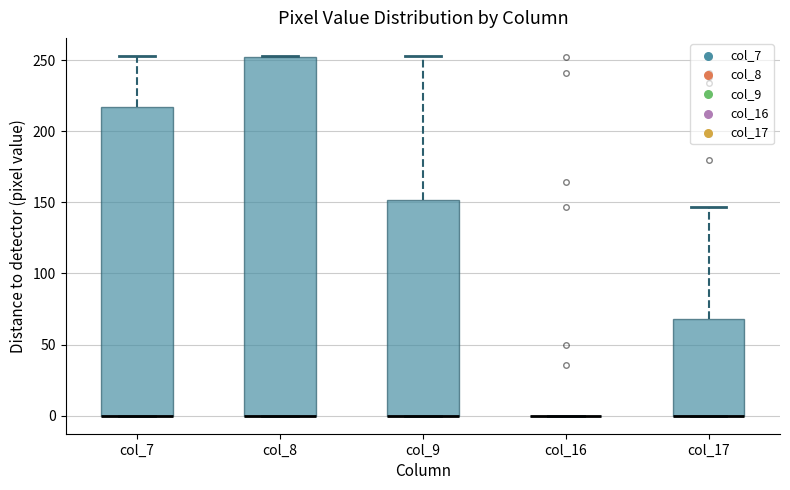

Where is the upper edge of the box for col_7 on the y-axis? The values are not printed on the chart, so give them approximately, as read against the axis.

215